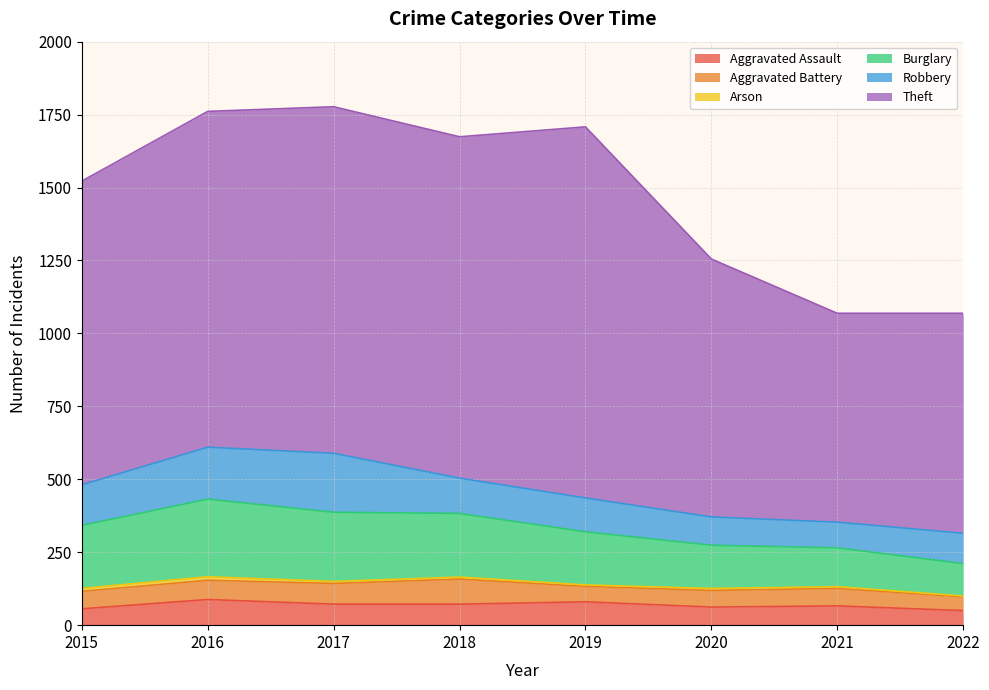

Reading left to right, transcribe all the data shown in this chart.

Aggravated Assault: 2015=56	2016=88	2017=72	2018=72	2019=80	2020=62	2021=66	2022=50
Aggravated Battery: 2015=60	2016=66	2017=71	2018=86	2019=53	2020=57	2021=60	2022=47
Arson: 2015=10	2016=12	2017=7	2018=7	2019=5	2020=7	2021=6	2022=3
Burglary: 2015=216	2016=266	2017=237	2018=218	2019=182	2020=148	2021=133	2022=111
Robbery: 2015=139	2016=178	2017=202	2018=121	2019=116	2020=97	2021=88	2022=104
Theft: 2015=1041	2016=1151	2017=1188	2018=1170	2019=1272	2020=884	2021=716	2022=754